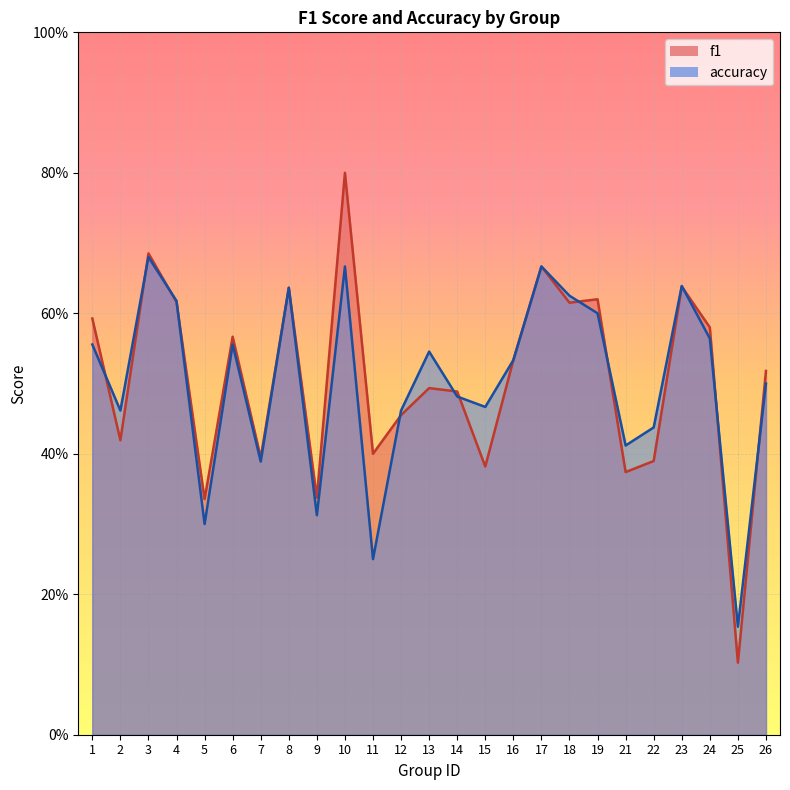

Which series has the largest total across all categories?

f1